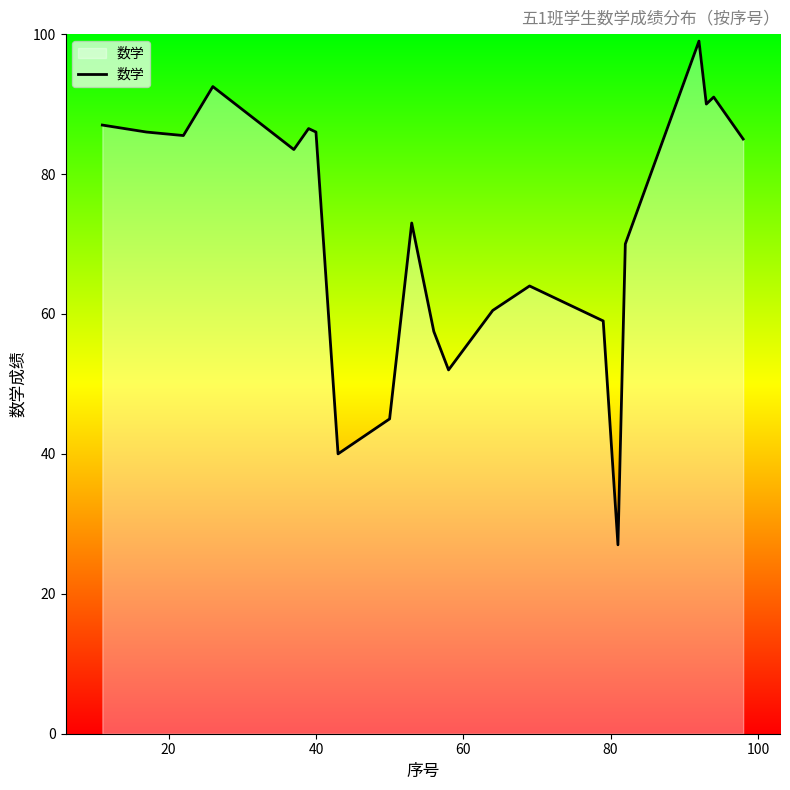

What is the smallest value displayed?

27.0